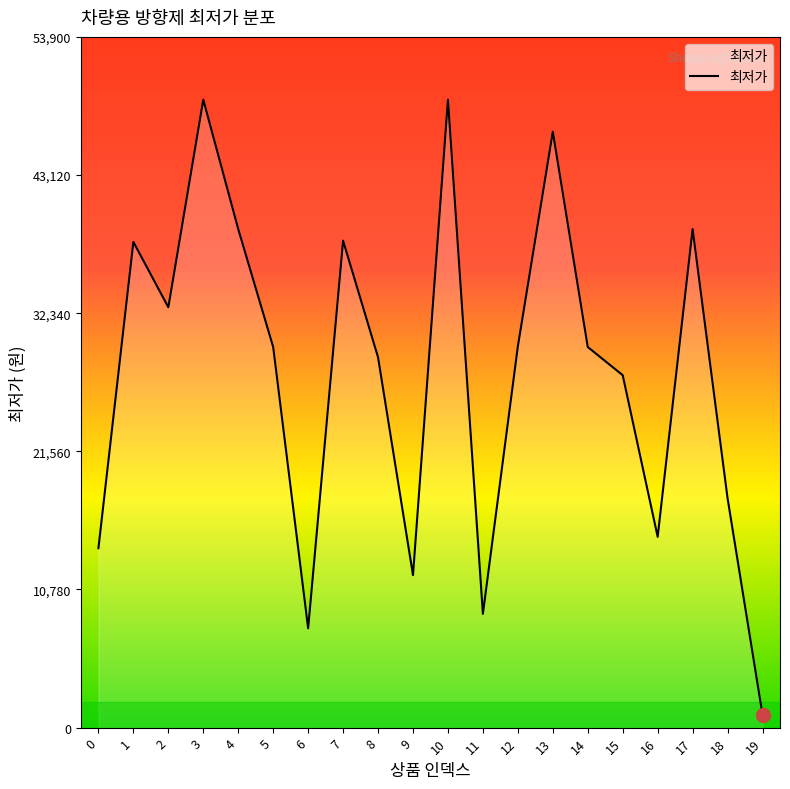

What is the smallest value displayed?

1010